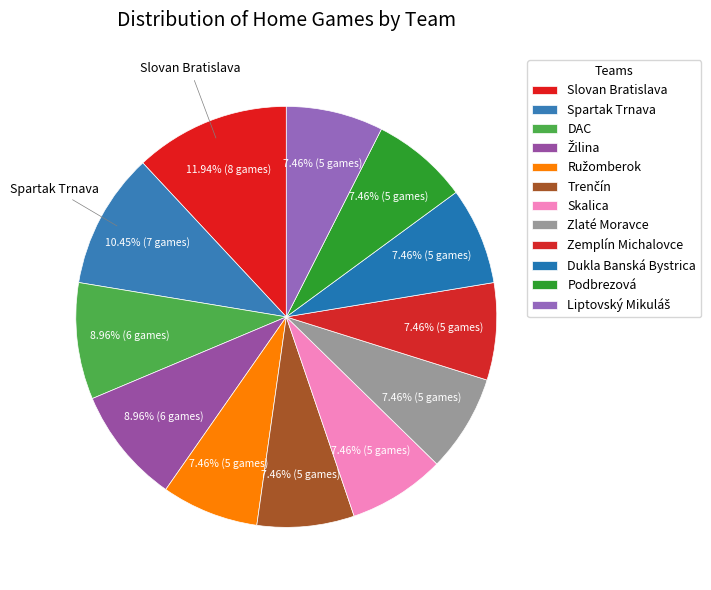

Which category has the biggest portion of the pie?

Slovan Bratislava